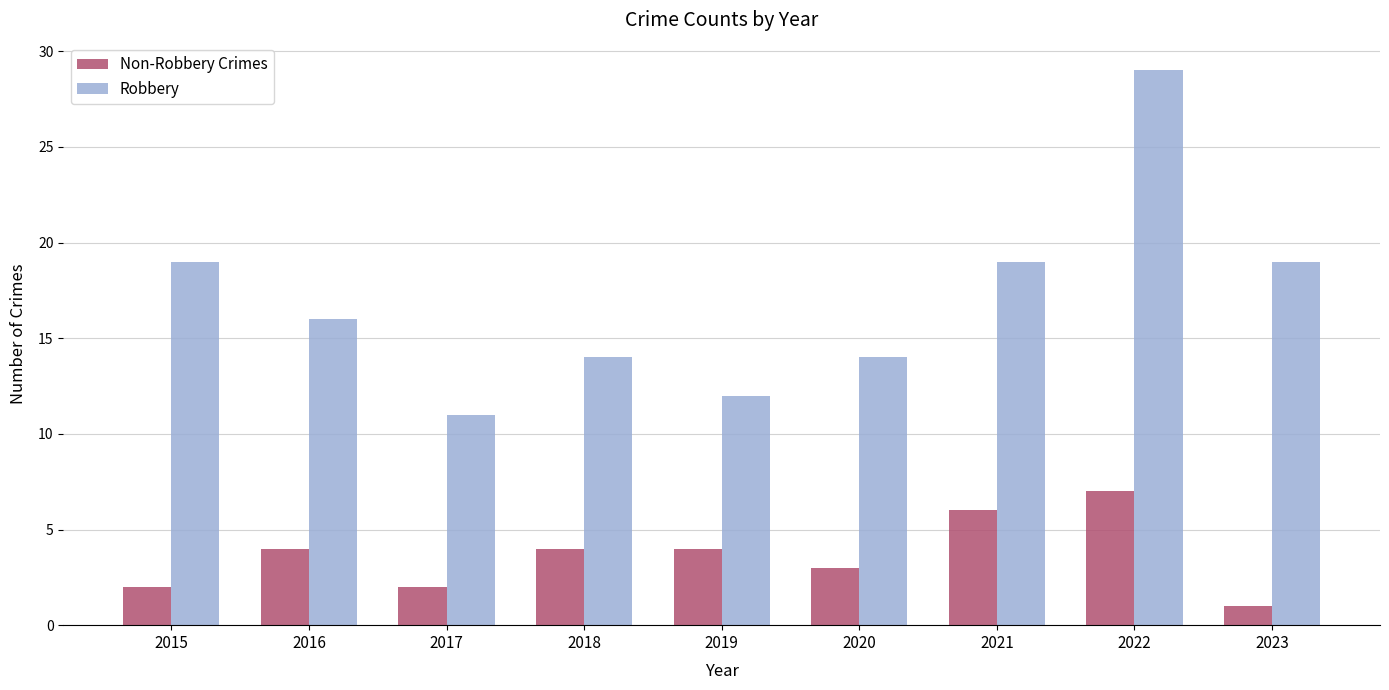

Which series has the widest spread of values?

Robbery